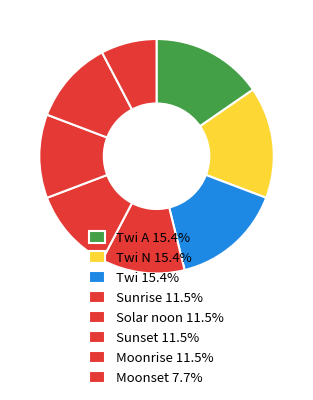

How many segments does this pie chart have?

8